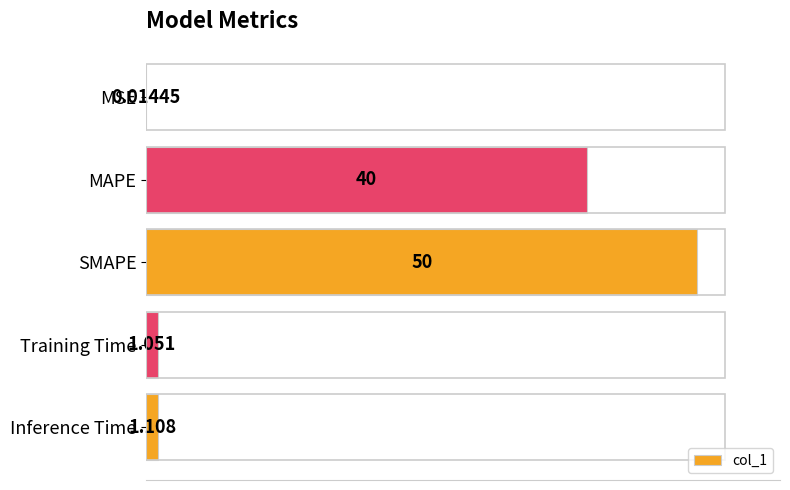

At which label is the value closest to 25?

MAPE